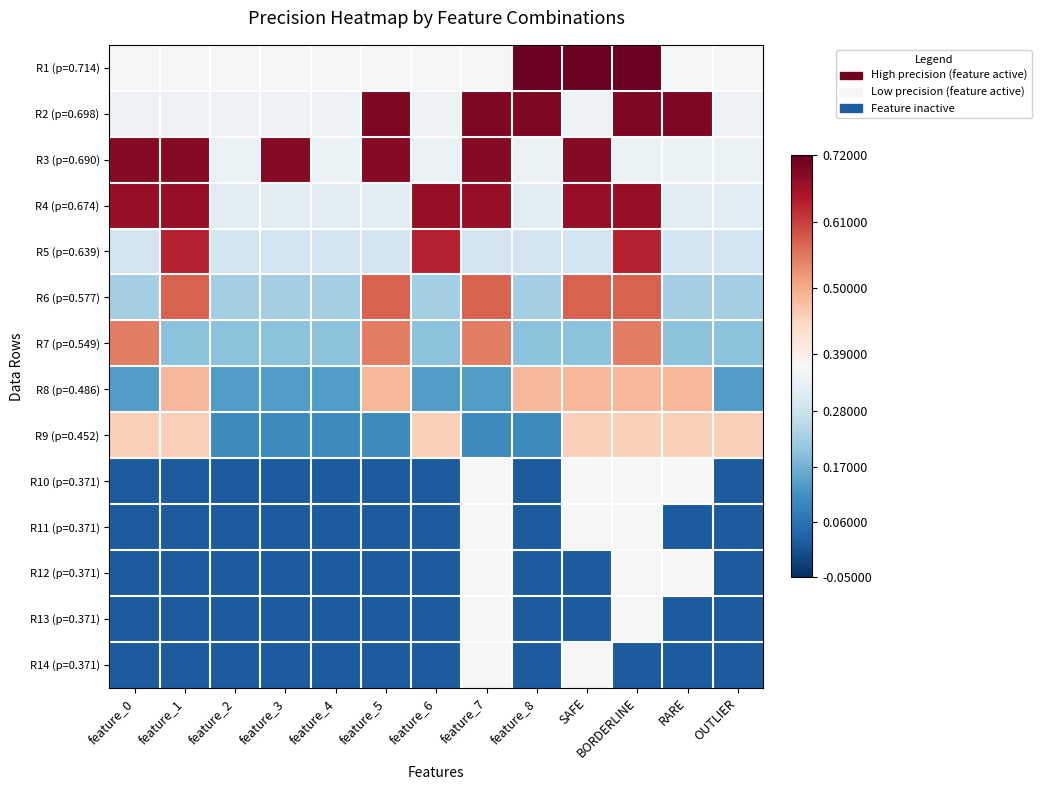

At which category is the sum across all series the highest?

BORDERLINE